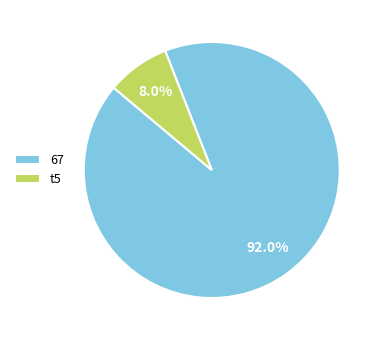

True or false: t5 accounts for 8% of the total.

True